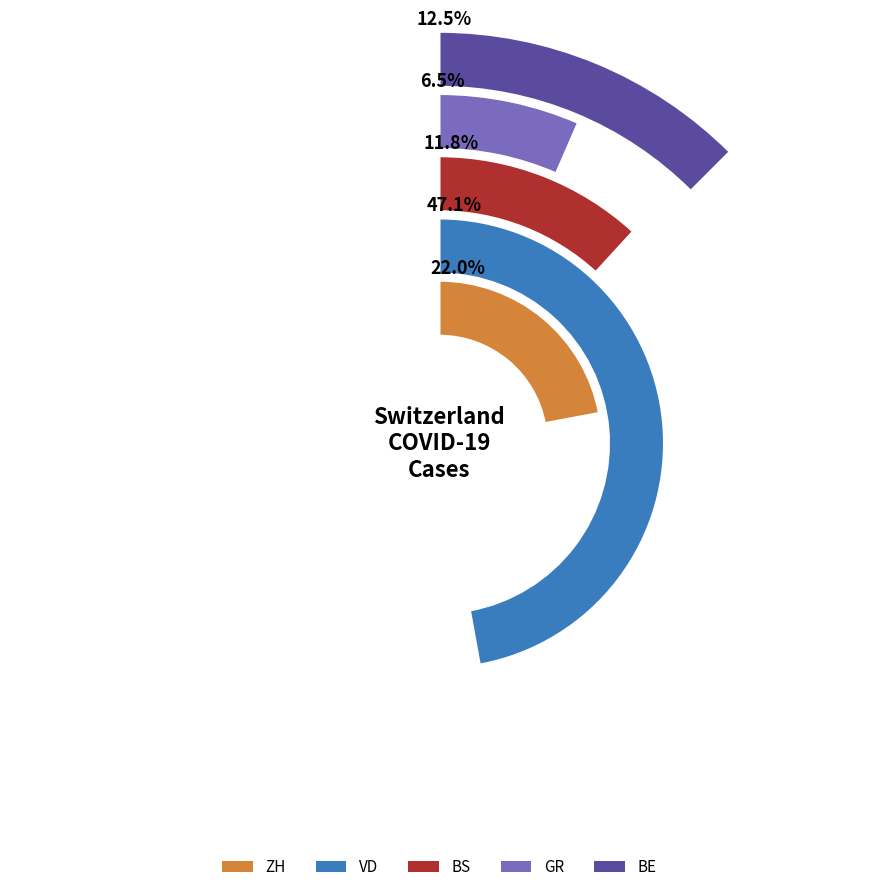

How many slices are in this pie chart?

5